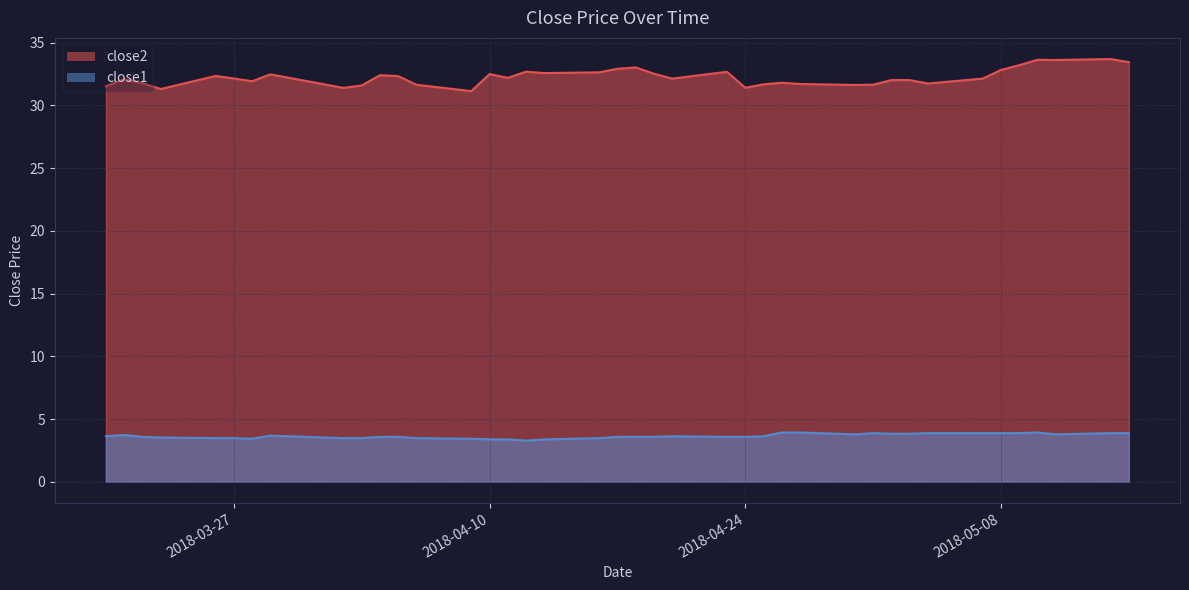

Where is close1 nearest to the value 3?

2018-04-12